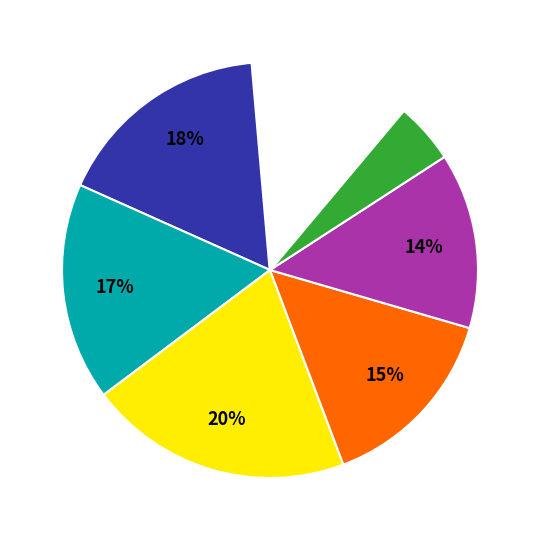

What percentage is the Omar Youssef slice, to the nearest percent?

20%